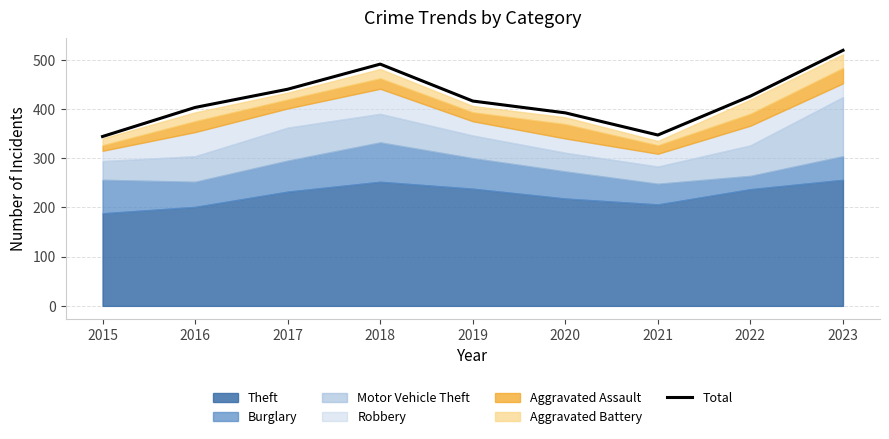

True or false: the data has more than 0 interior local peaks.

True